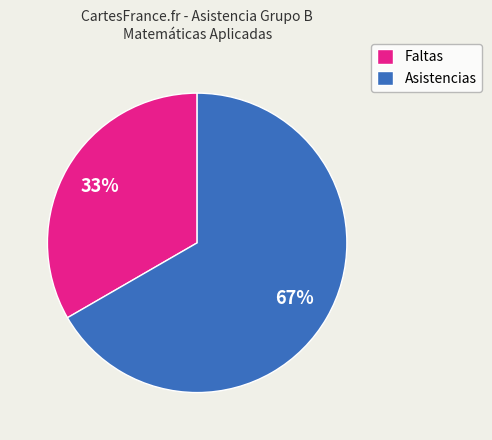

Which category has the biggest portion of the pie?

Asistencias